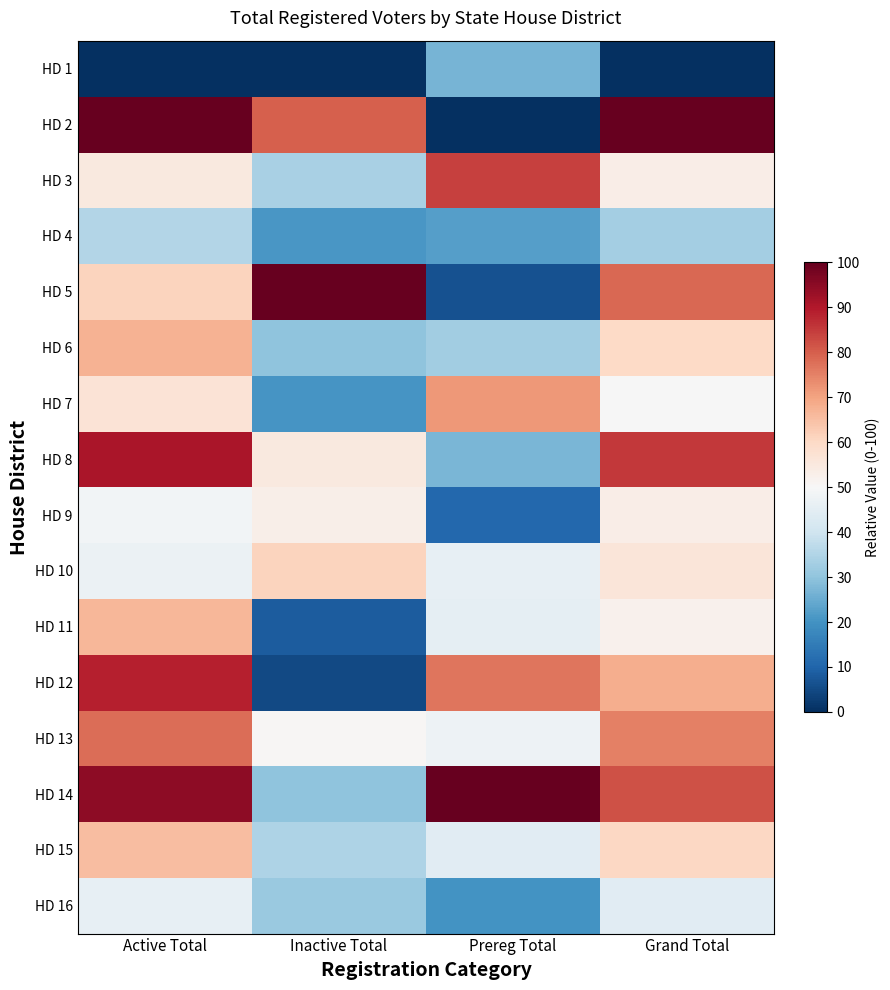

What is the total value across all series at Grand Total?

951.7